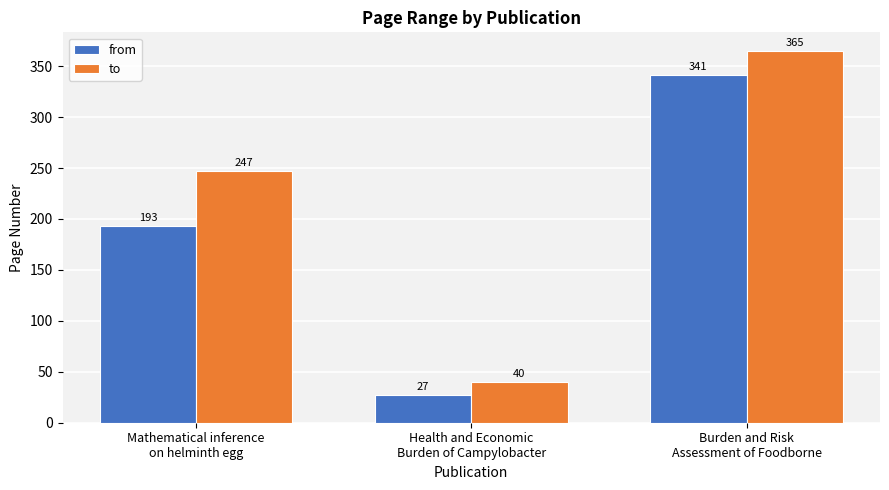

What is the spread (max minus min) of values at Health and Economic
Burden of Campylobacter?

13